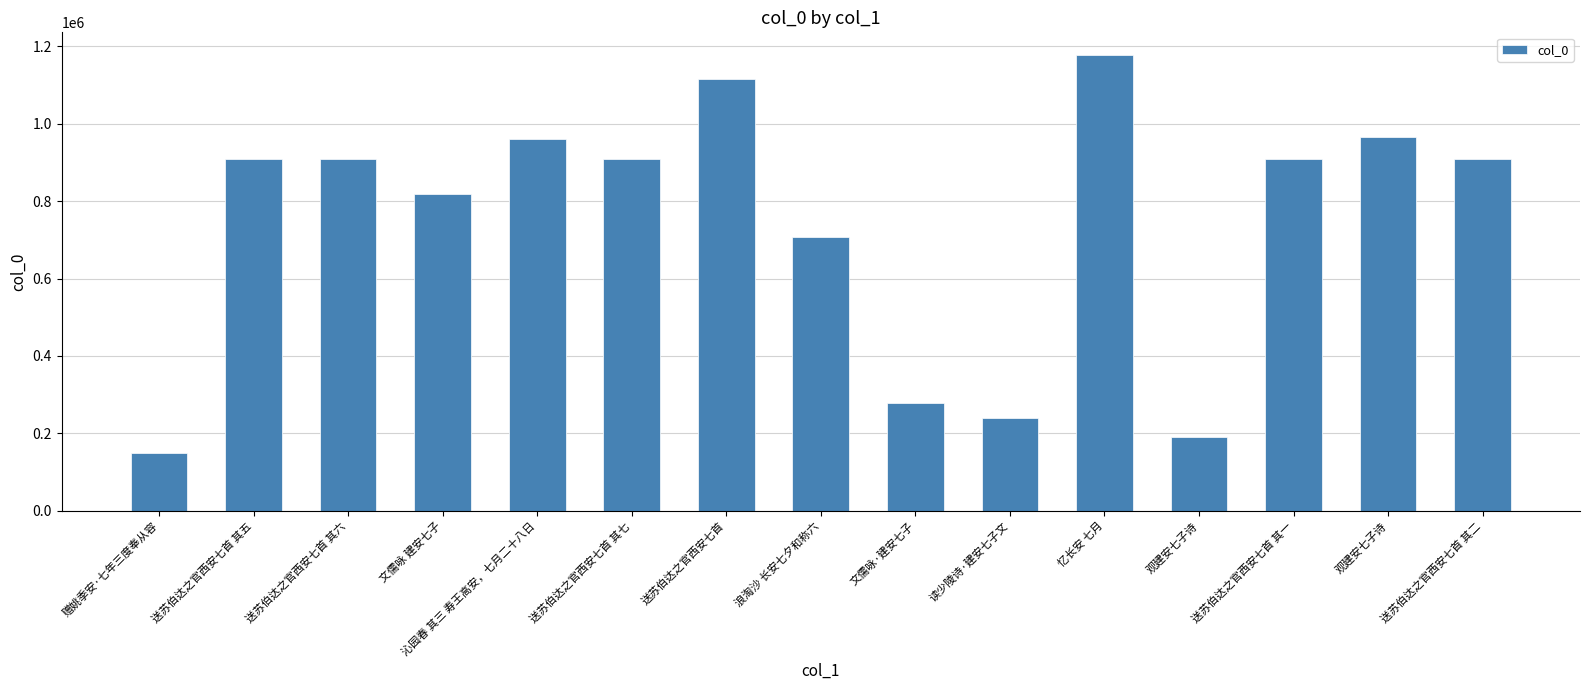

What value does the data have at 送苏伯达之官西安七首 其六?

909781